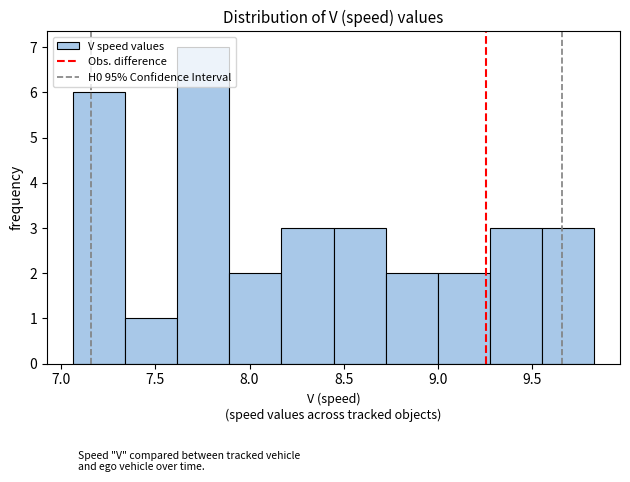

Which range on the x-axis has the tallest bar?

7.60 to 7.90